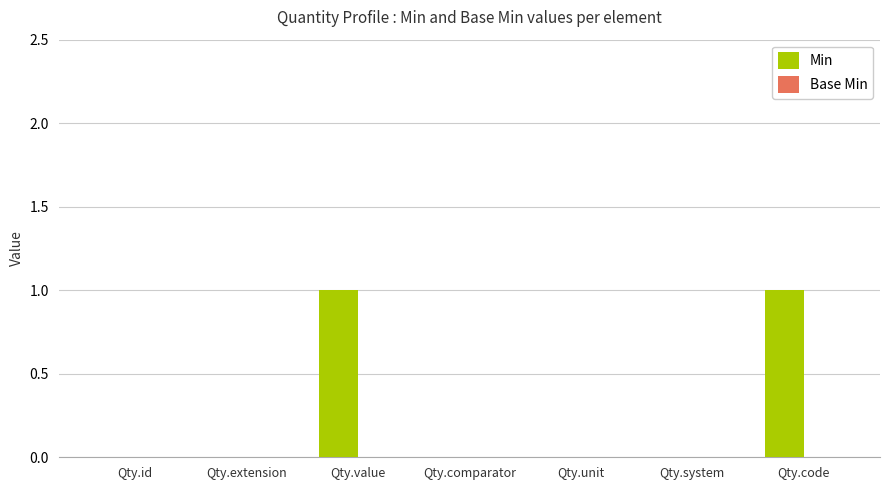

Reading left to right, transcribe all the data shown in this chart.

Qty.id=0	Qty.extension=0	Qty.value=1	Qty.comparator=0	Qty.unit=0	Qty.system=0	Qty.code=1